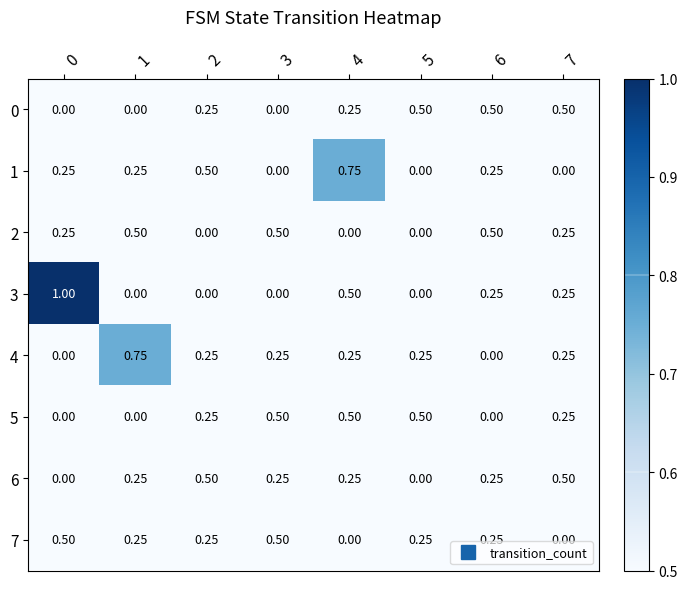

Is the value of 0 at 1 greater than the value of 4 at 5?

No